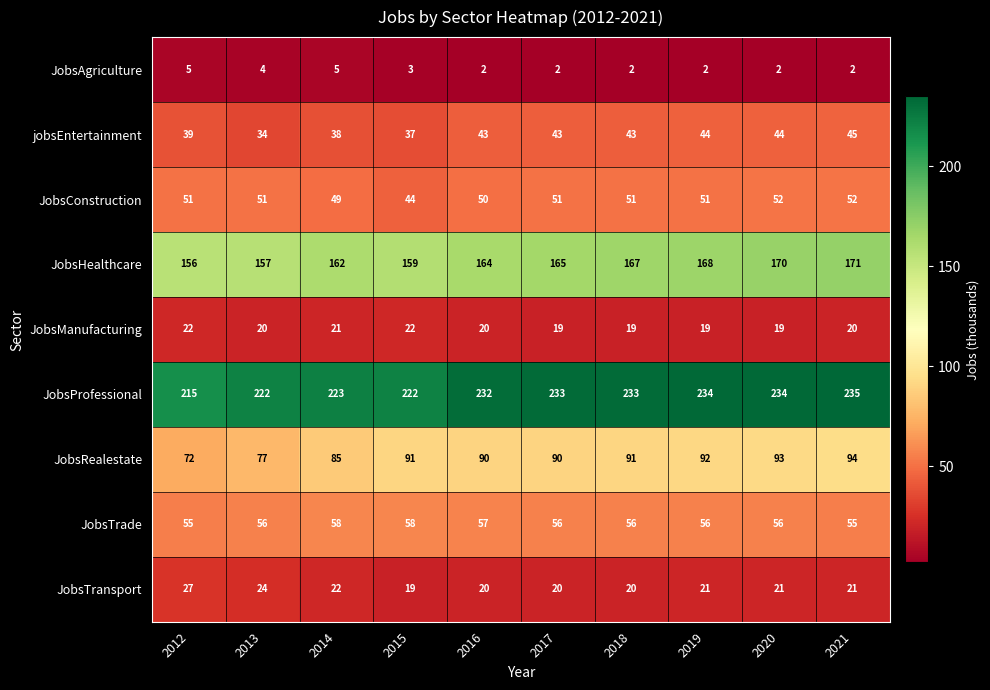

Rank the series by their maximum value, from highest to lowest.

JobsProfessional, JobsHealthcare, JobsRealestate, JobsTrade, JobsConstruction, jobsEntertainment, JobsTransport, JobsManufacturing, JobsAgriculture